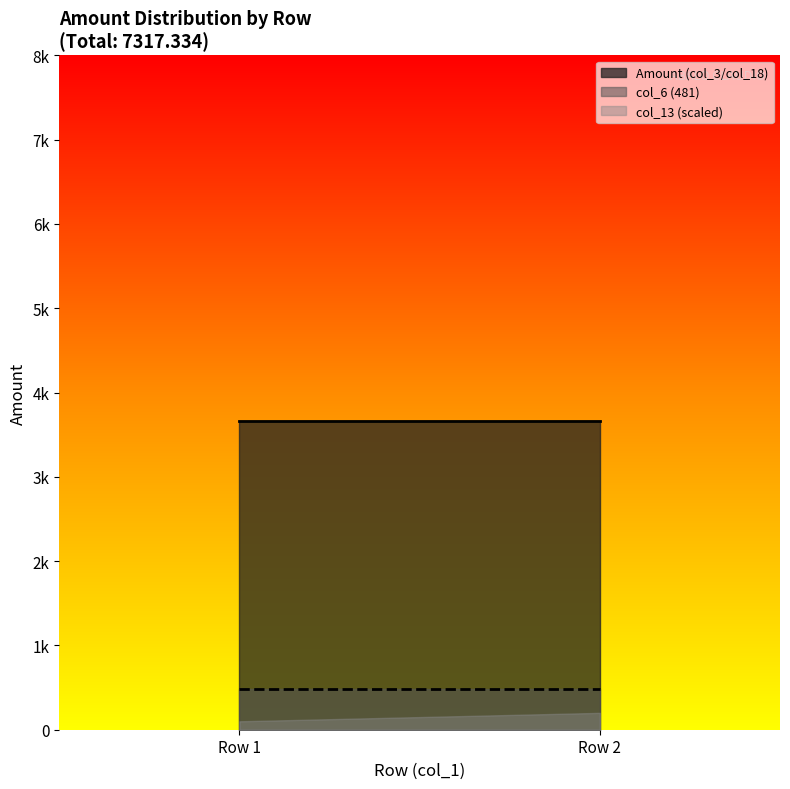

How many values in the Amount Row 2 series exceed 0?

1